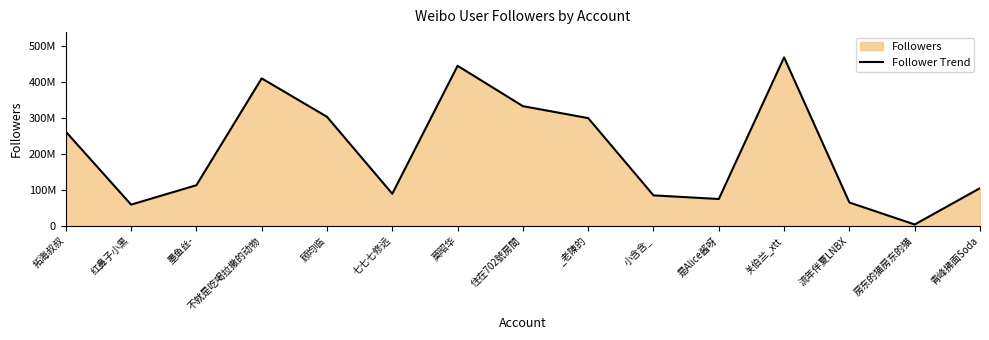

How many data points does each series have?

15